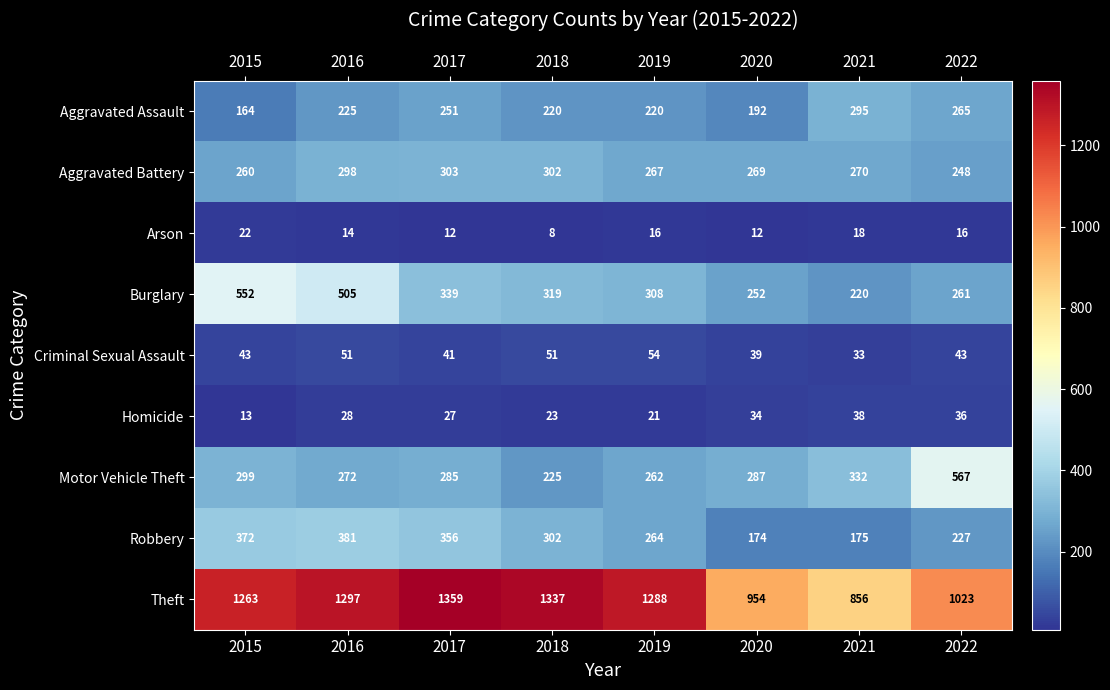

What is the greatest value displayed?

1359